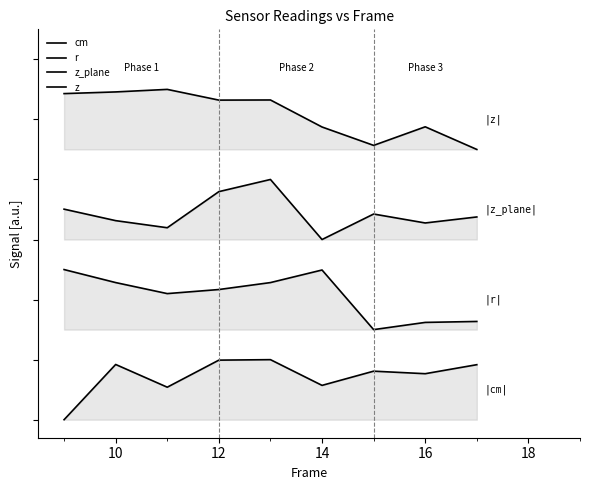

Rank the series by their average value, from lowest to highest.

cm, r, z_plane, z